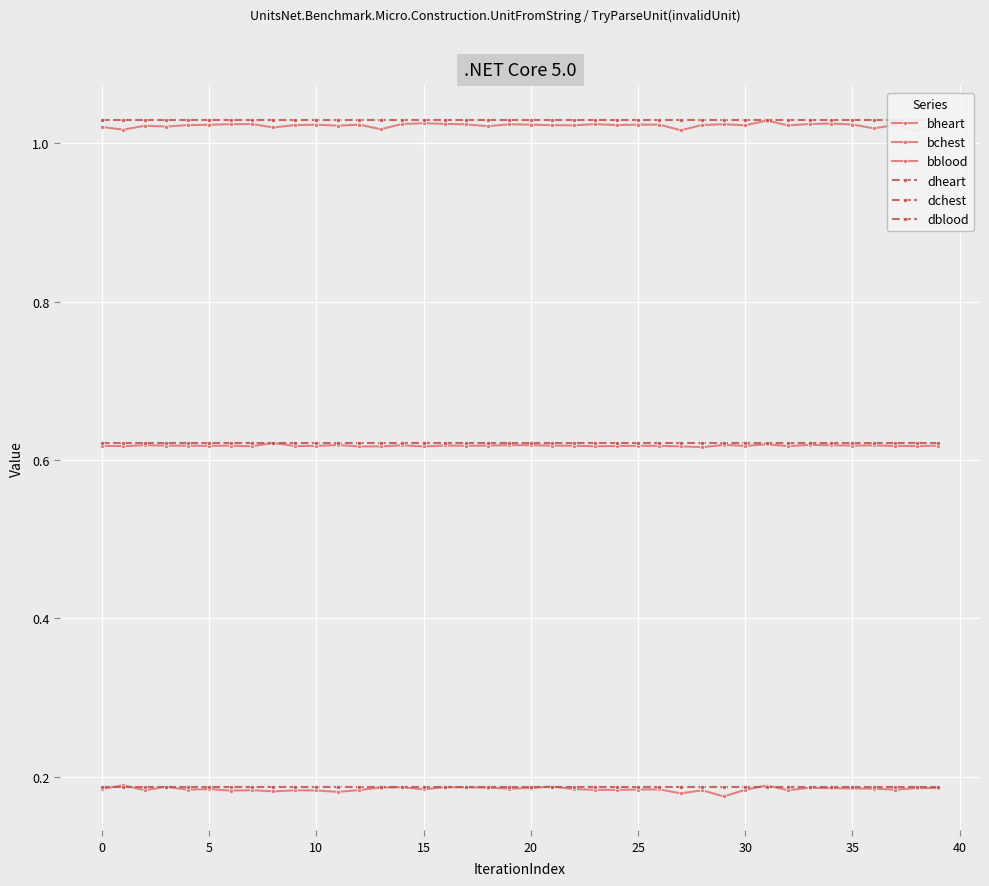

What are all the series names shown in the legend?

bheart, bchest, bblood, dheart, dchest, dblood